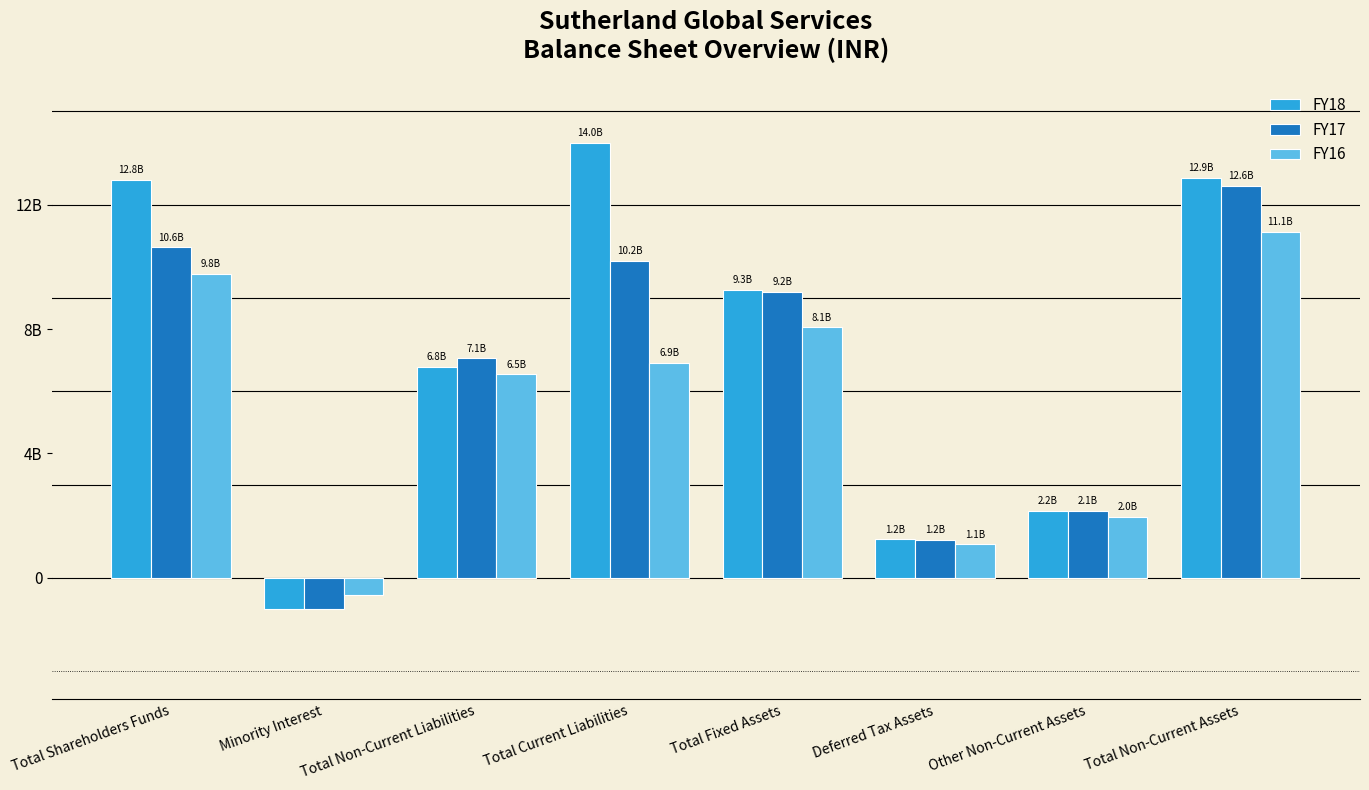

Which category has the highest value across all series?

Total Current Liabilities